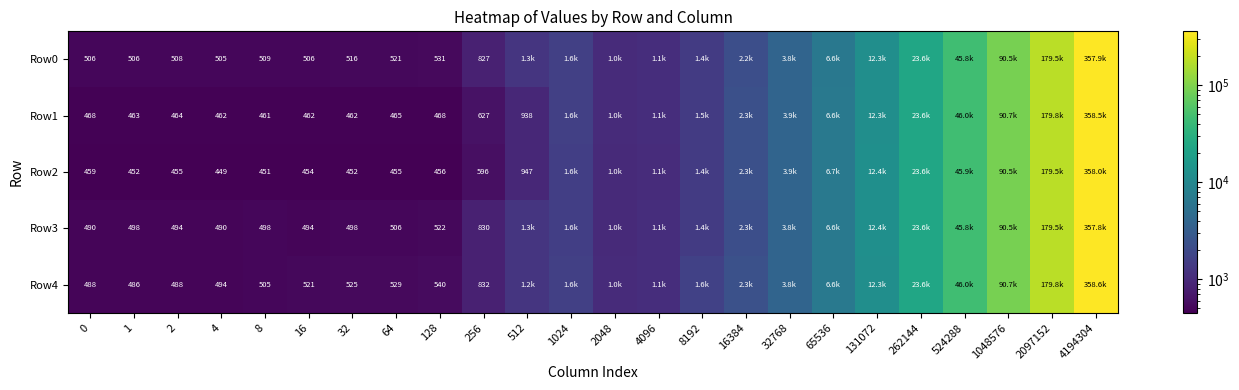

What is the difference between the maximum and minimum values in the Row3 series?

357334.9